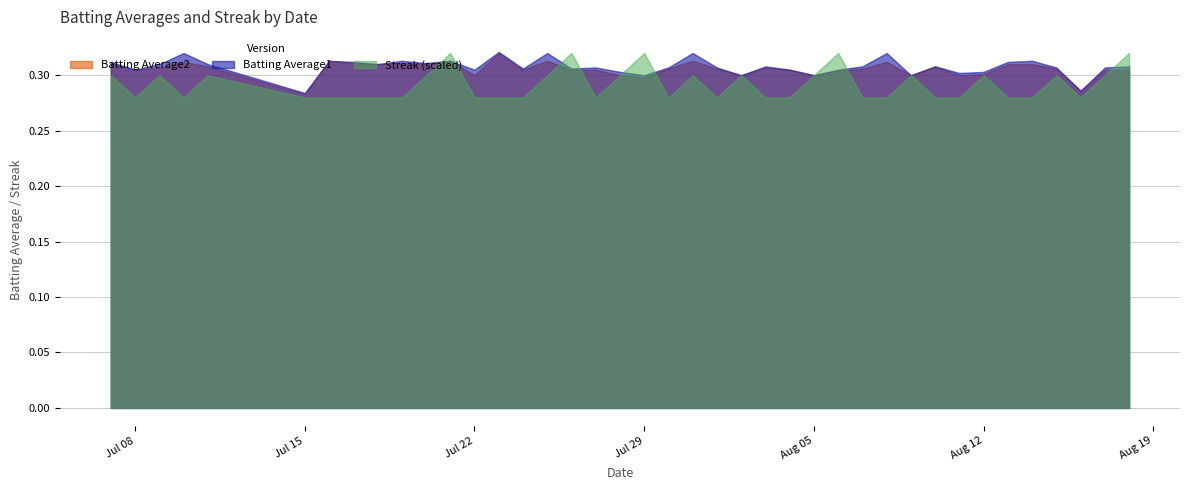

True or false: Batting Average2 has a value of 0.3 at Aug 12.

True